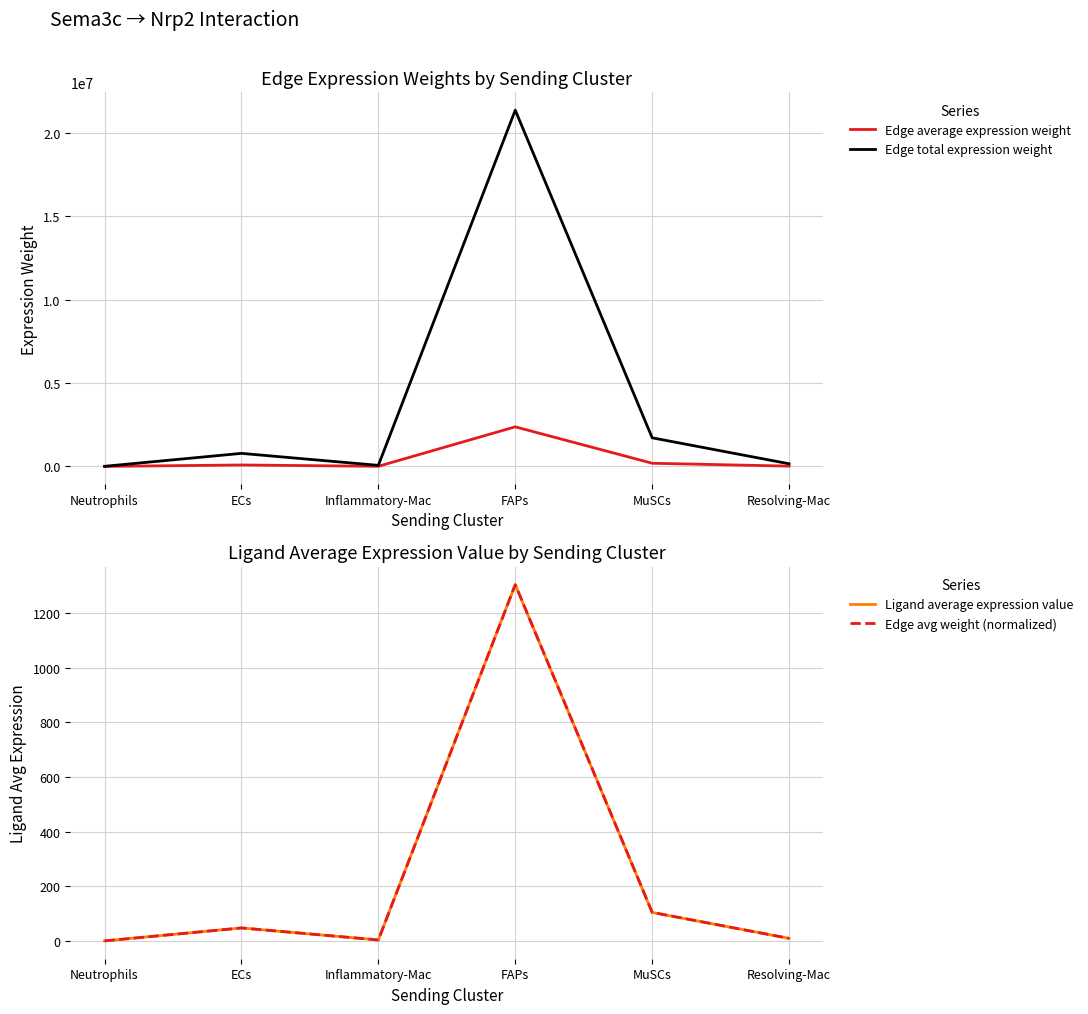

True or false: Edge total expression weight and Ligand average expression value intersect in this chart.

False